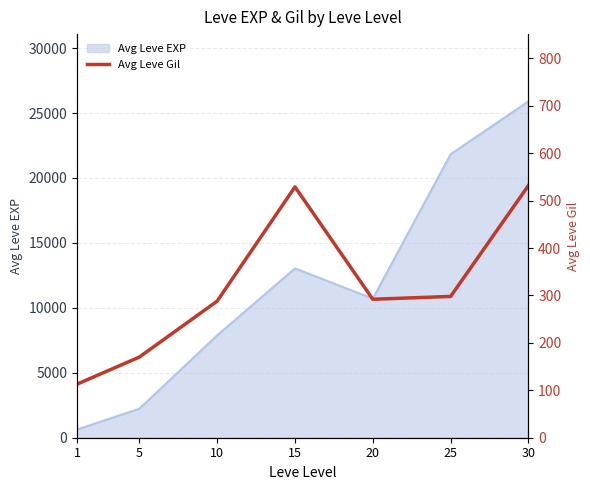

How many interior local peaks (higher than both neighbors) does the data have?

1